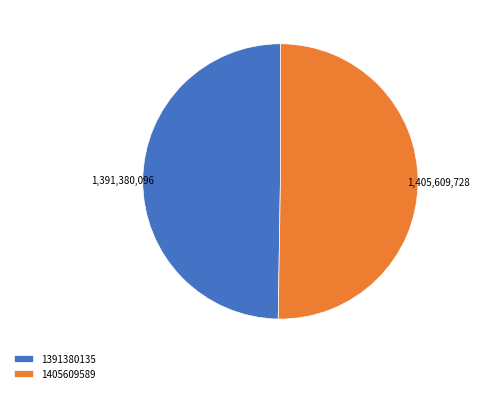

Is it true that 1391380135 is 50% of the pie?

True